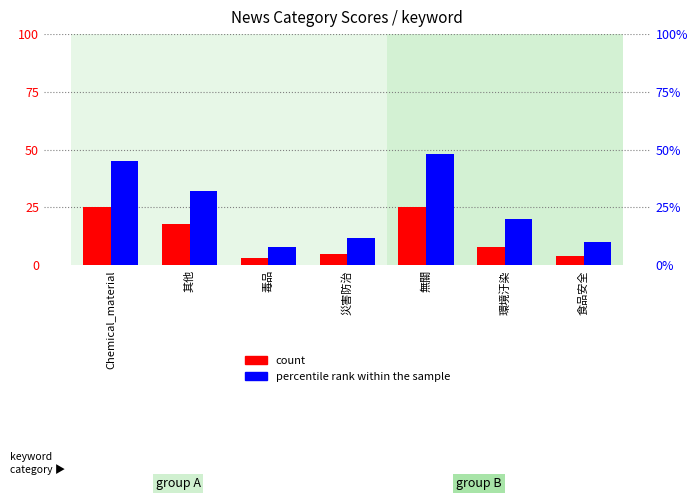

Reading left to right, list all the values displayed in this chart.

count: 25	18	3	5	25	8	4
percentile rank within the sample: 45	32	8	12	48	20	10